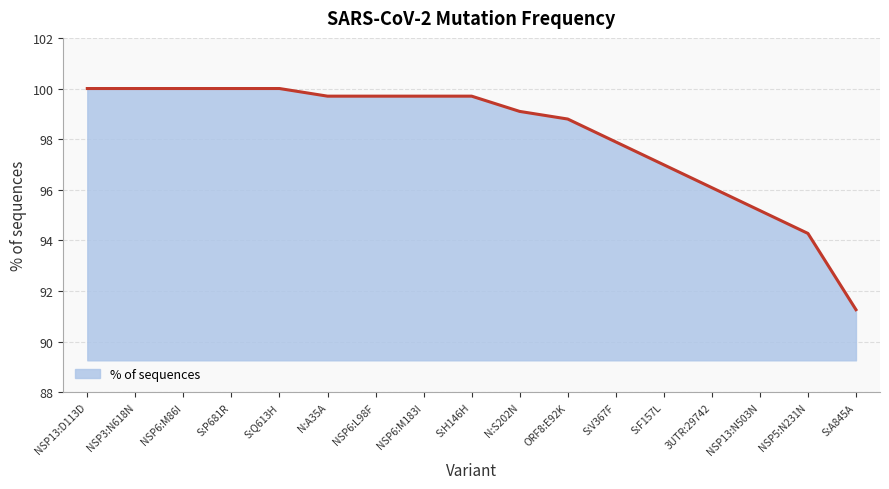

Is it true that the value at NSP6:M86I is 100.0?

True